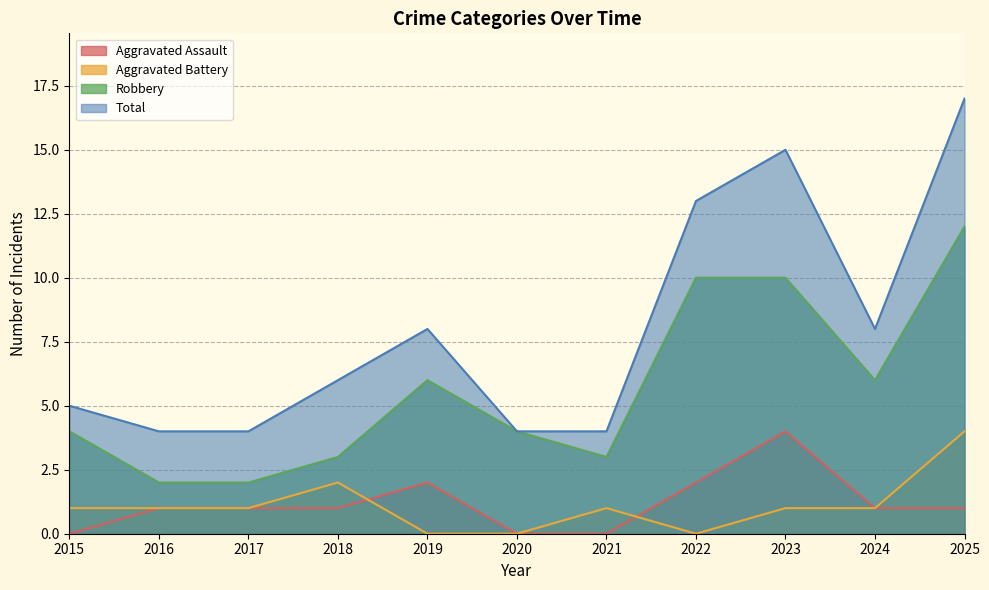

What are all the series names shown in the legend?

Aggravated Assault, Aggravated Battery, Robbery, Total